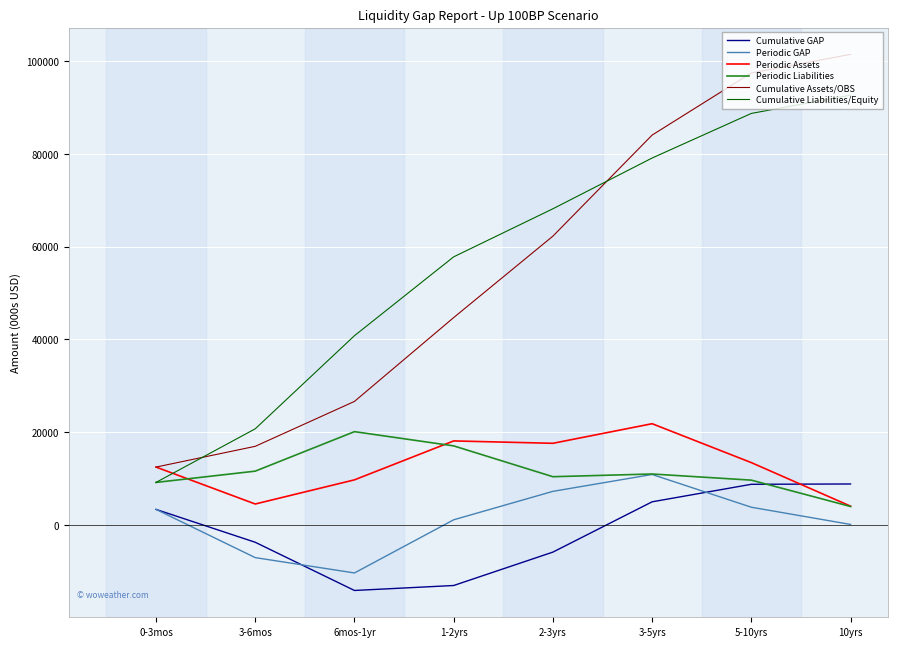

Rank the categories by Cumulative Liabilities/Equity value from lowest to highest.

0-3mos, 3-6mos, 6mos-1yr, 1-2yrs, 2-3yrs, 3-5yrs, 5-10yrs, 10yrs